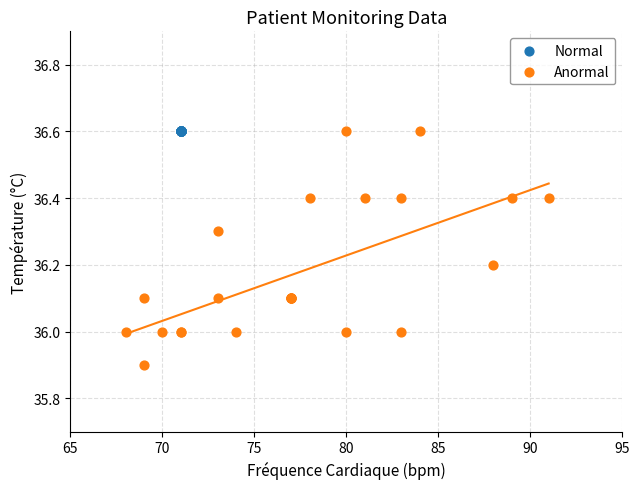

Which series contains the lowest Y value?

Anormal